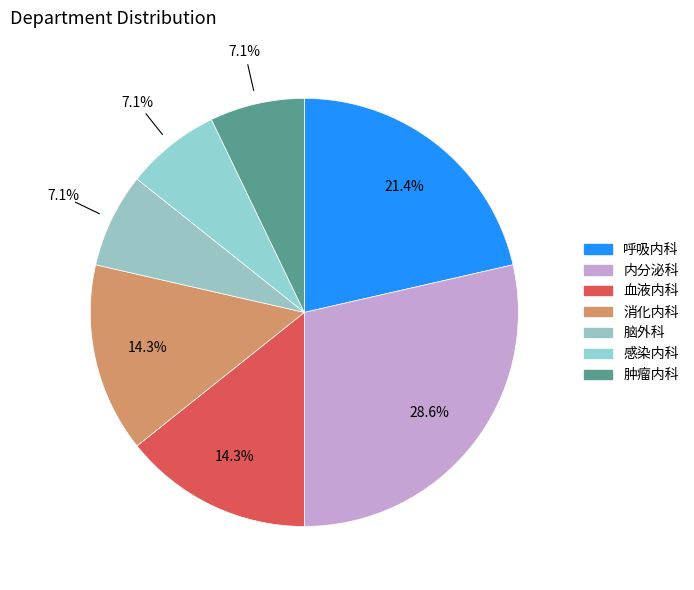

What is the change in value from 内分泌科 to 肿瘤内科?

-3